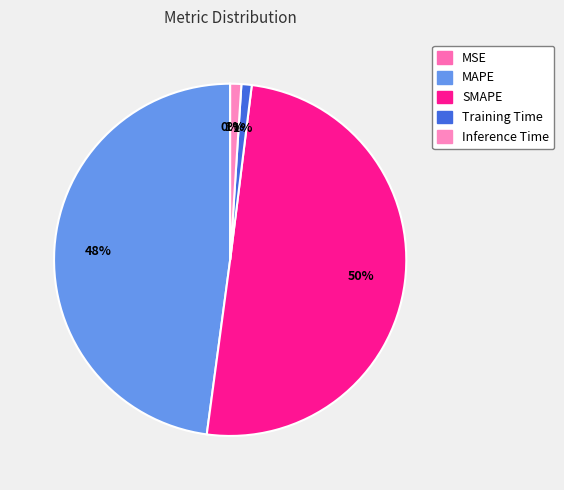

How many segments does this pie chart have?

5